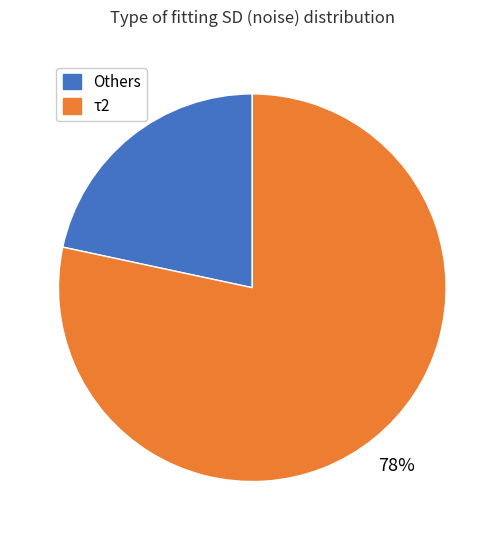

Is there any slice that represents more than half of the pie?

Yes